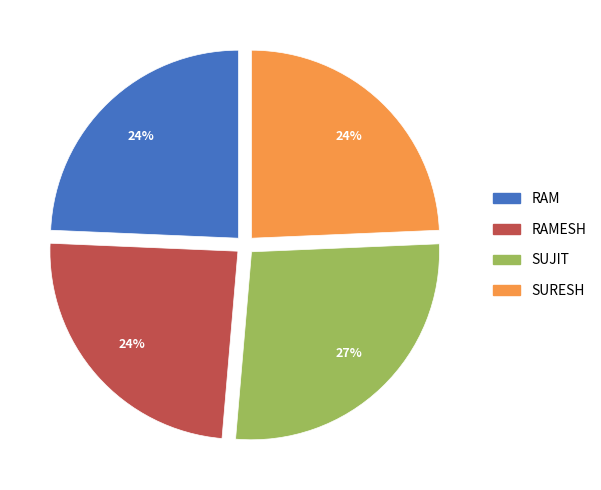

To the nearest percent, what is the average slice percentage?

25%